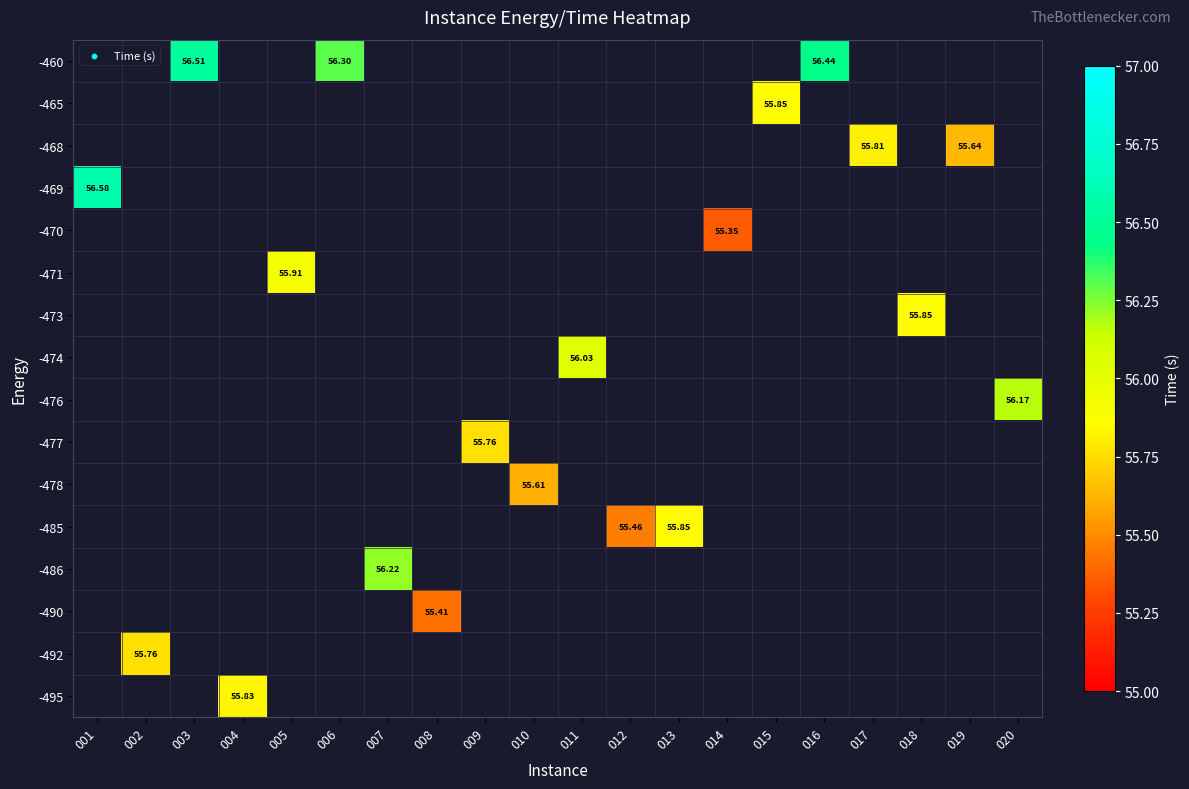

Between 008 and 017, which is larger?

017